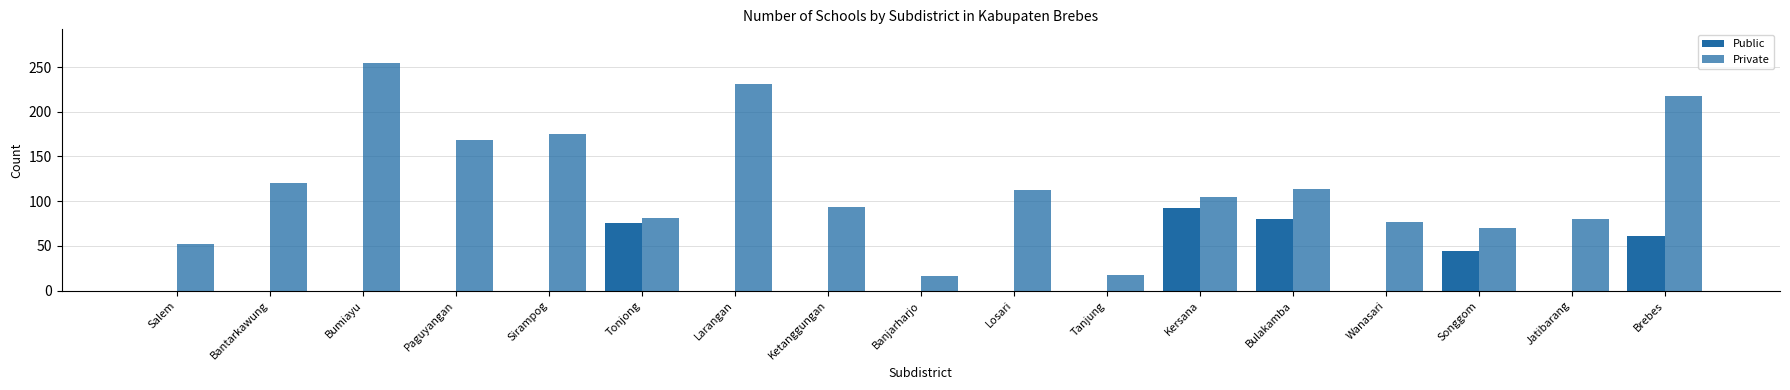

At which label does Private first exceed 105?

Bantarkawung